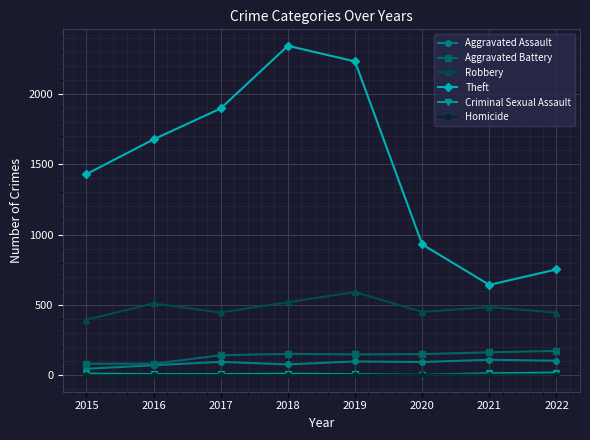

What is the value of the Criminal Sexual Assault point at the 3rd from the left?

8